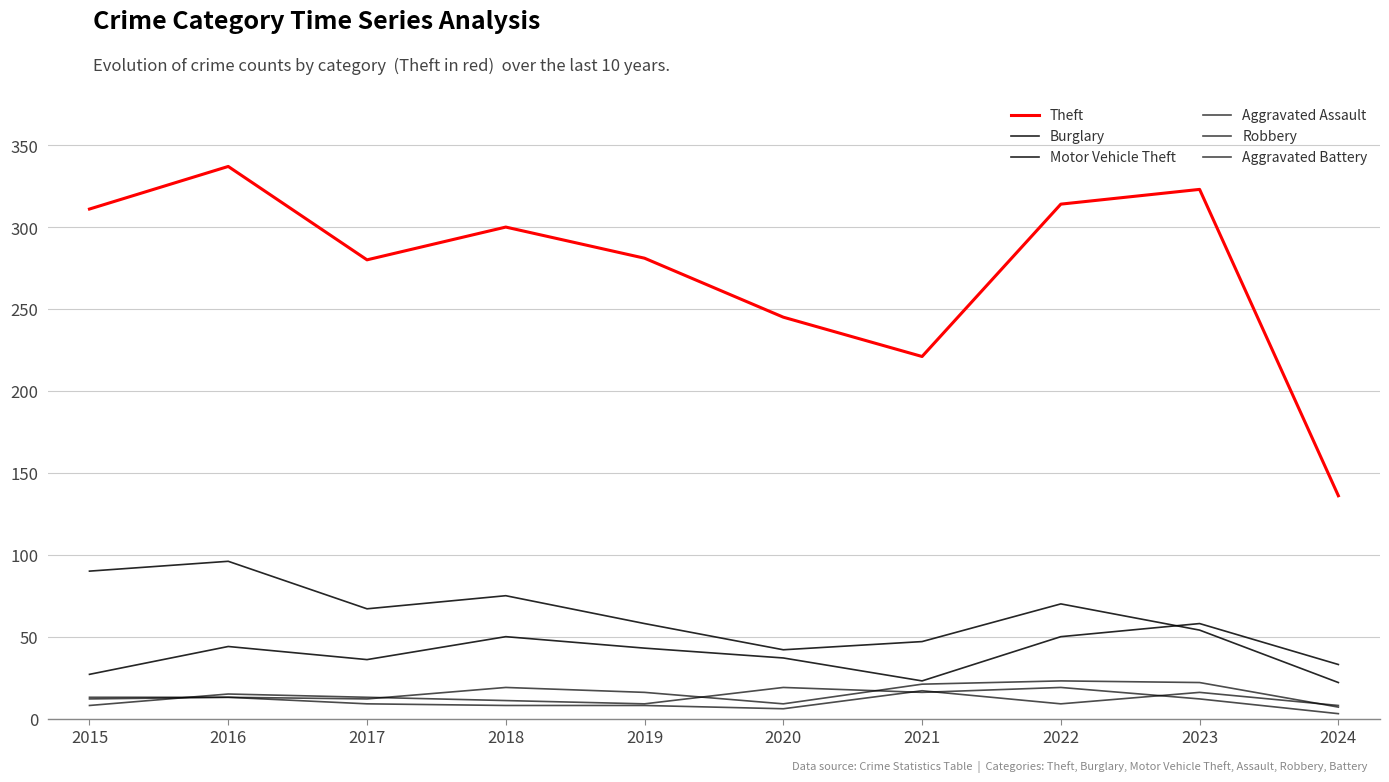

How many interior local peaks does the Aggravated Assault series have?

3